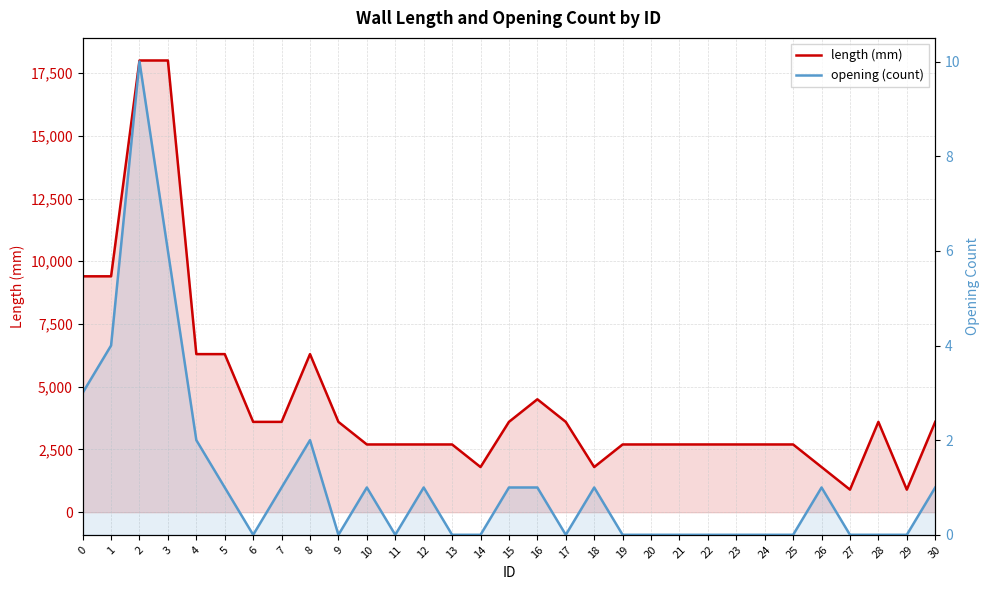

Does the chart have visible grid lines?

Yes